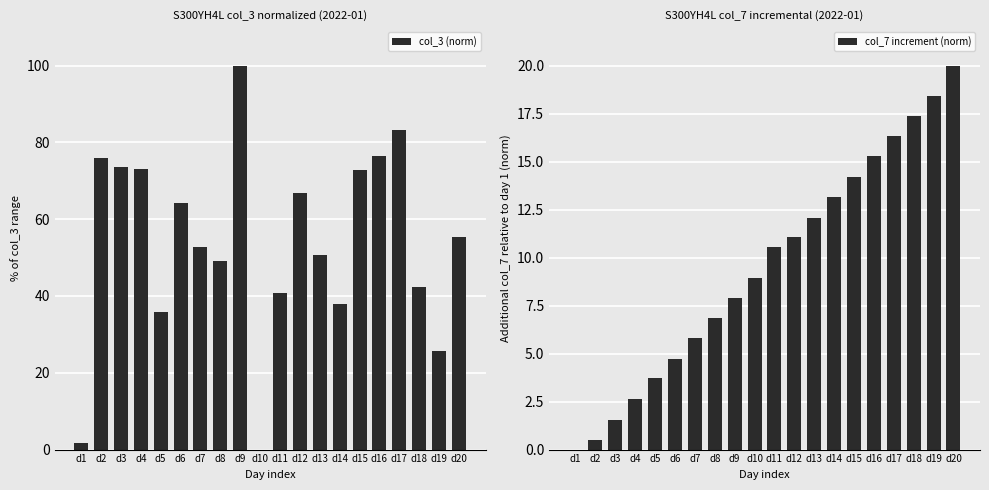

The value of col_7 increment (norm) at d19 is 28.7. True or false?

False